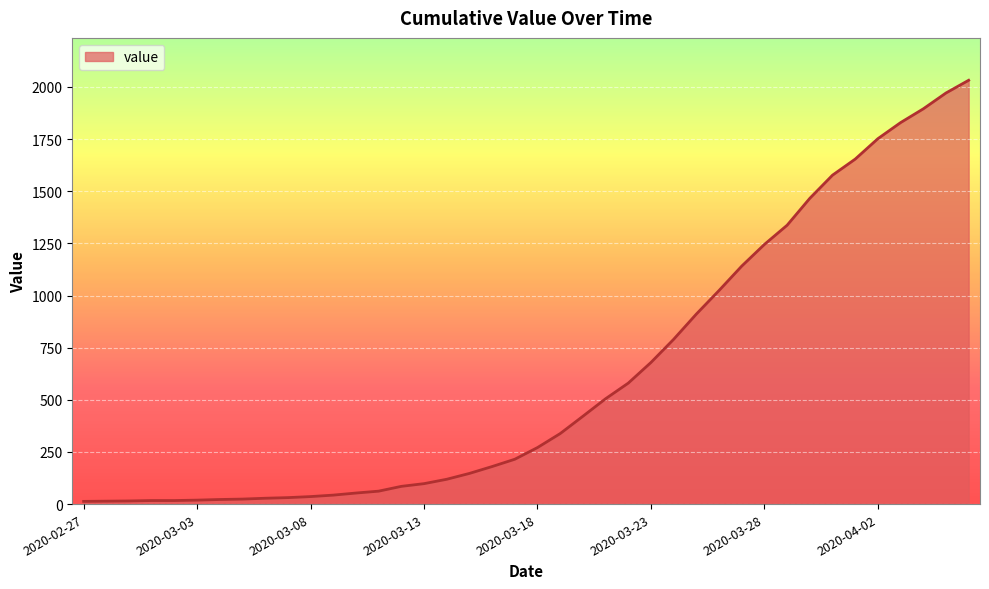

What is the difference between the maximum and minimum values?

2019